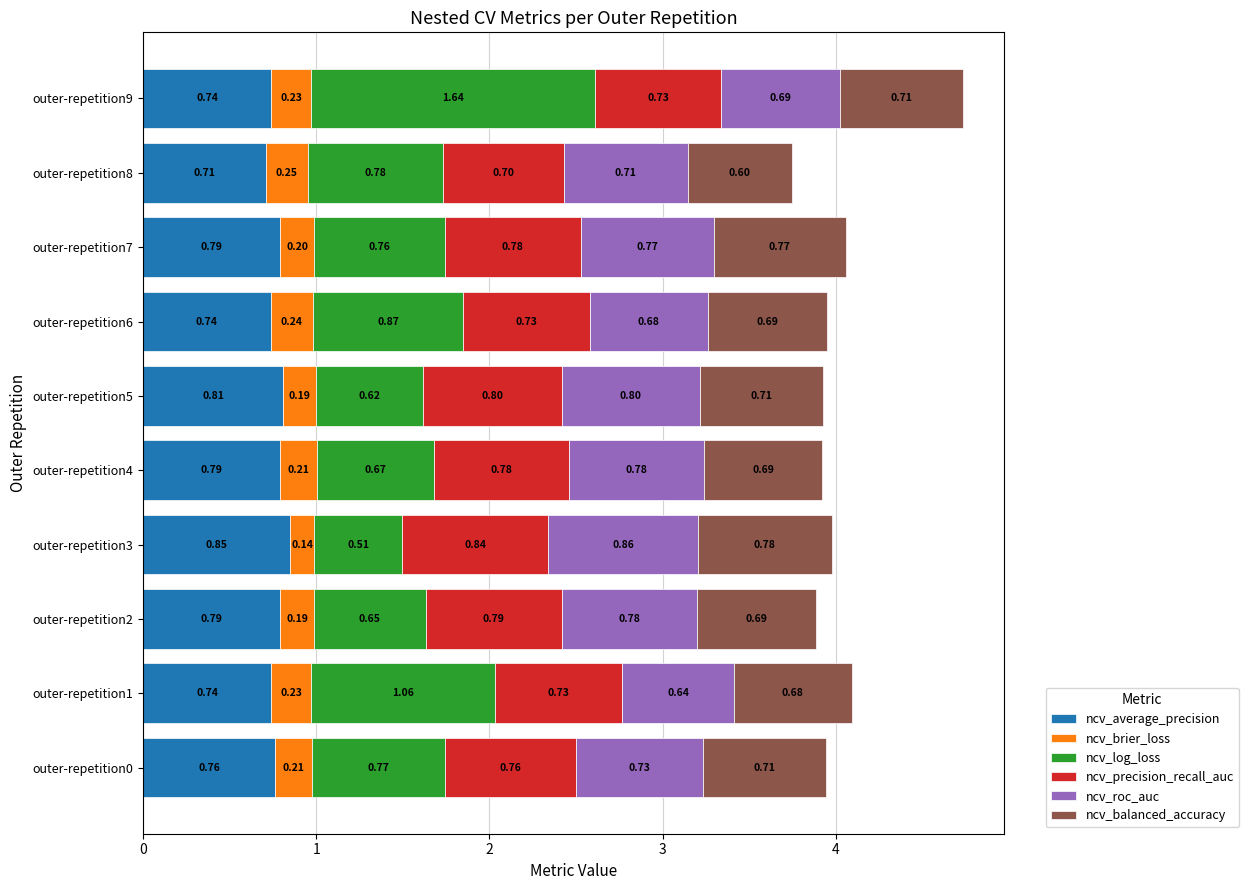

What is the sum of all ncv_average_precision values?

7.7